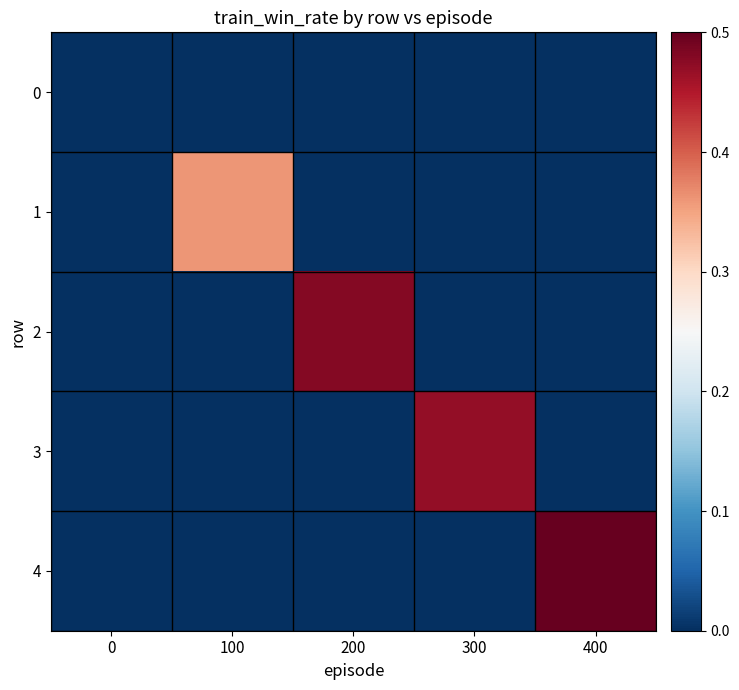

Reading left to right, transcribe all the data shown in this chart.

0: 0=0.0	100=0.0	200=0.0	300=0.0	400=0.0
1: 0=0.0	100=0.4	200=0.0	300=0.0	400=0.0
2: 0=0.0	100=0.0	200=0.5	300=0.0	400=0.0
3: 0=0.0	100=0.0	200=0.0	300=0.5	400=0.0
4: 0=0.0	100=0.0	200=0.0	300=0.0	400=0.5